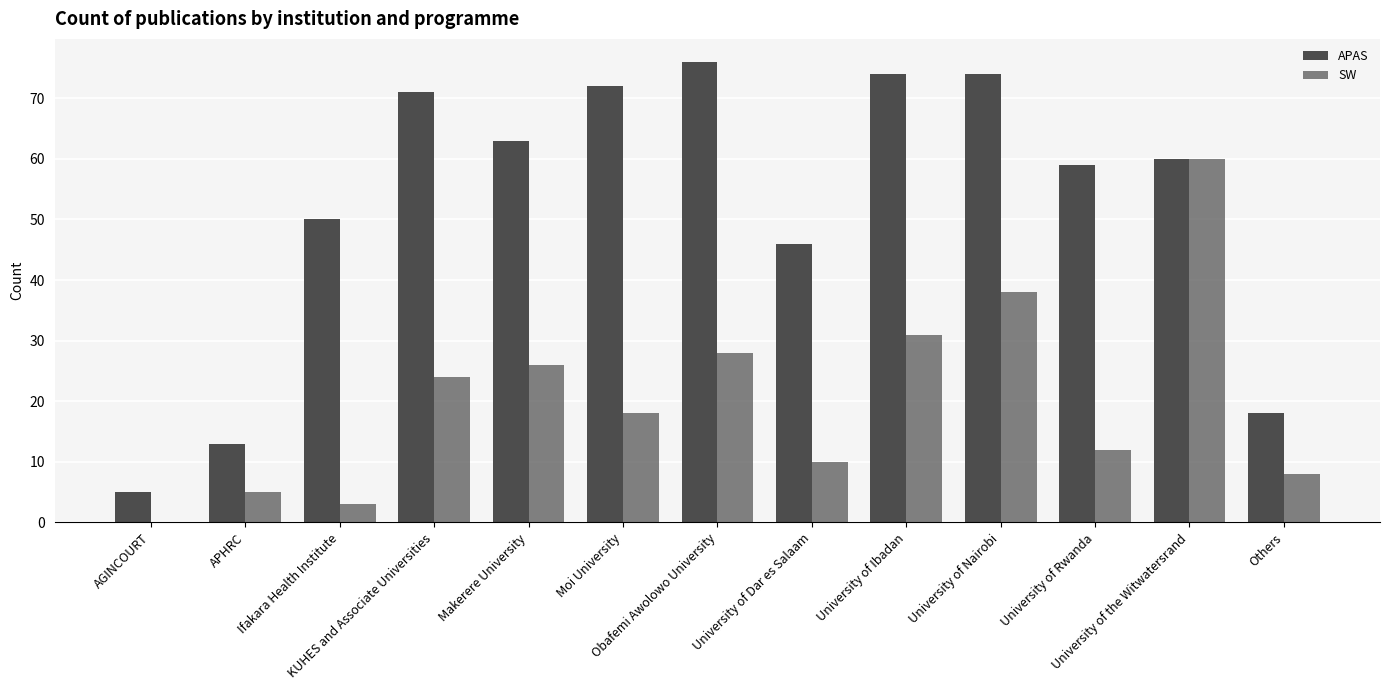

How many groups of bars are there?

13